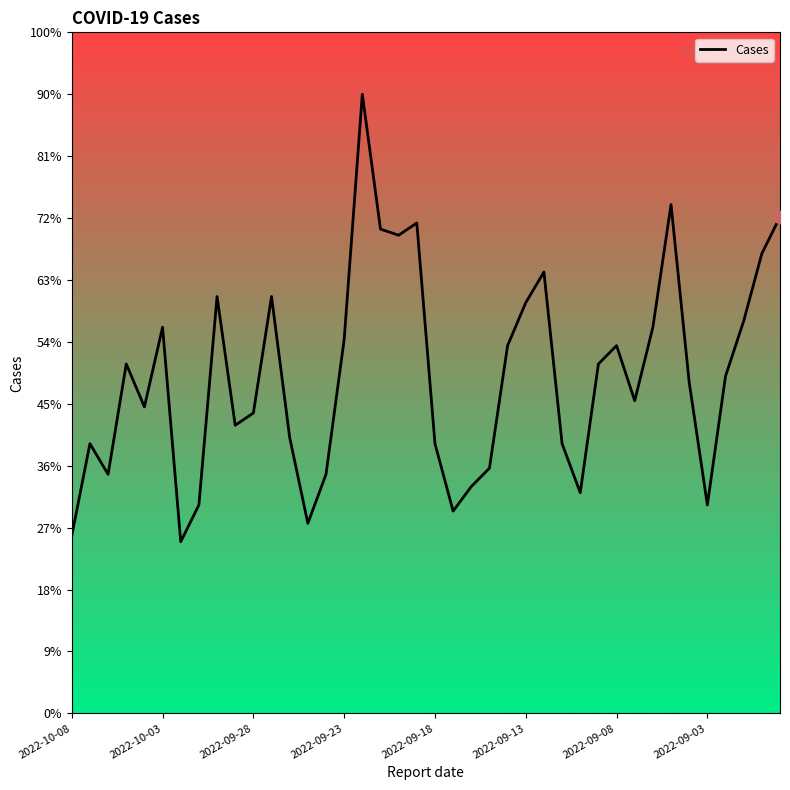

Does the chart have visible grid lines?

No